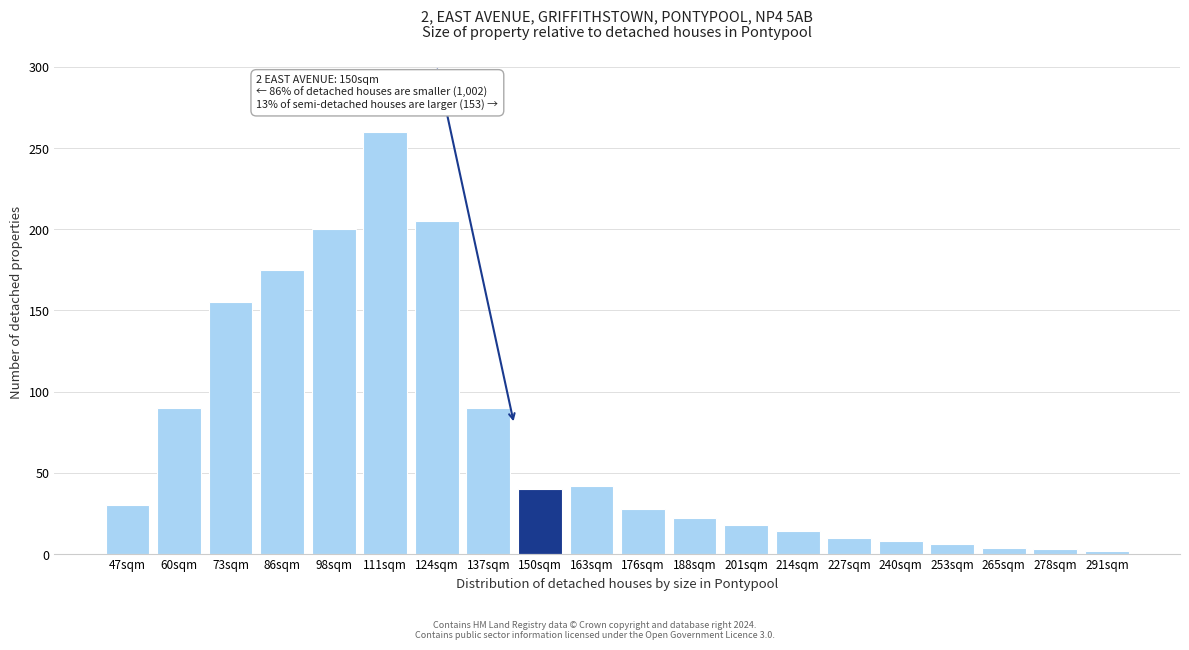

The chart shows a value of 107 at 124sqm. True or false?

False